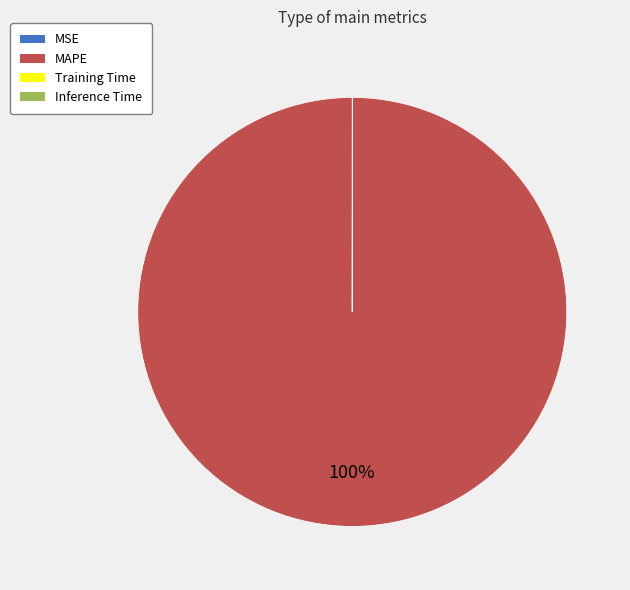

To the nearest percent, what percentage of the pie is MAPE?

100%